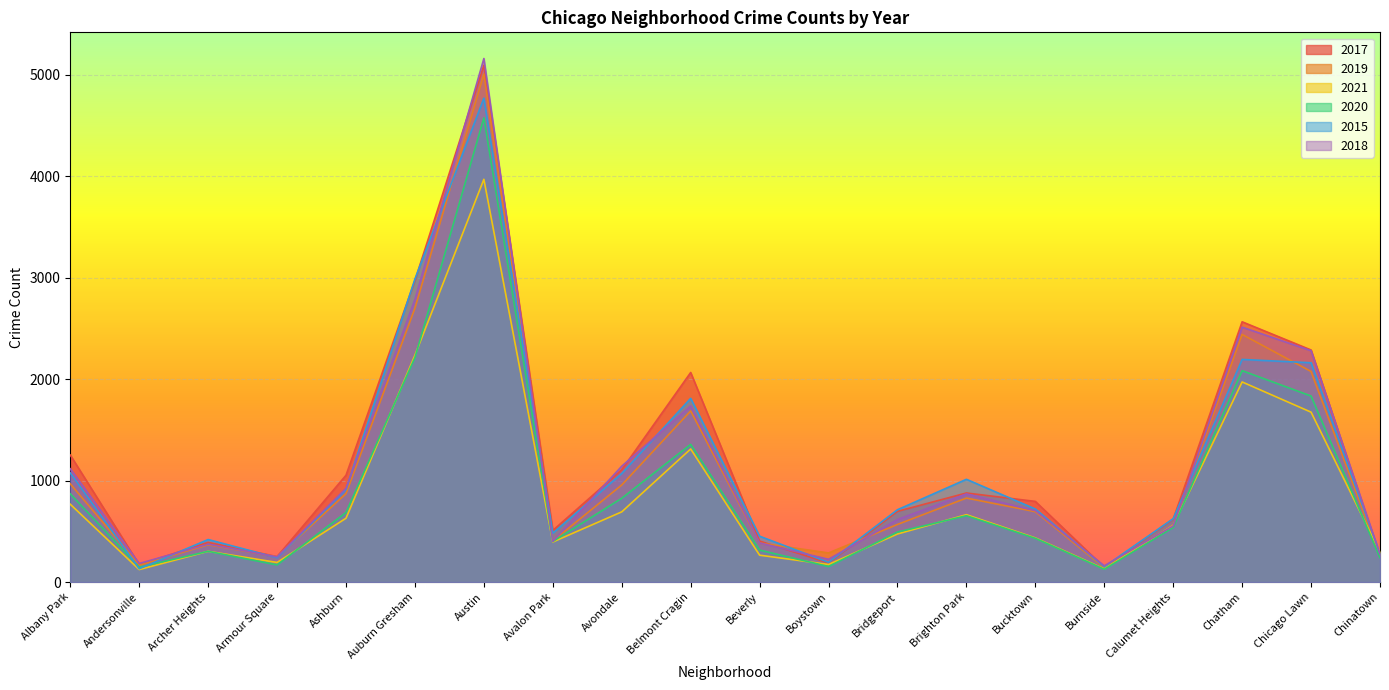

Which category has the lowest value in the 2015 series?

Andersonville